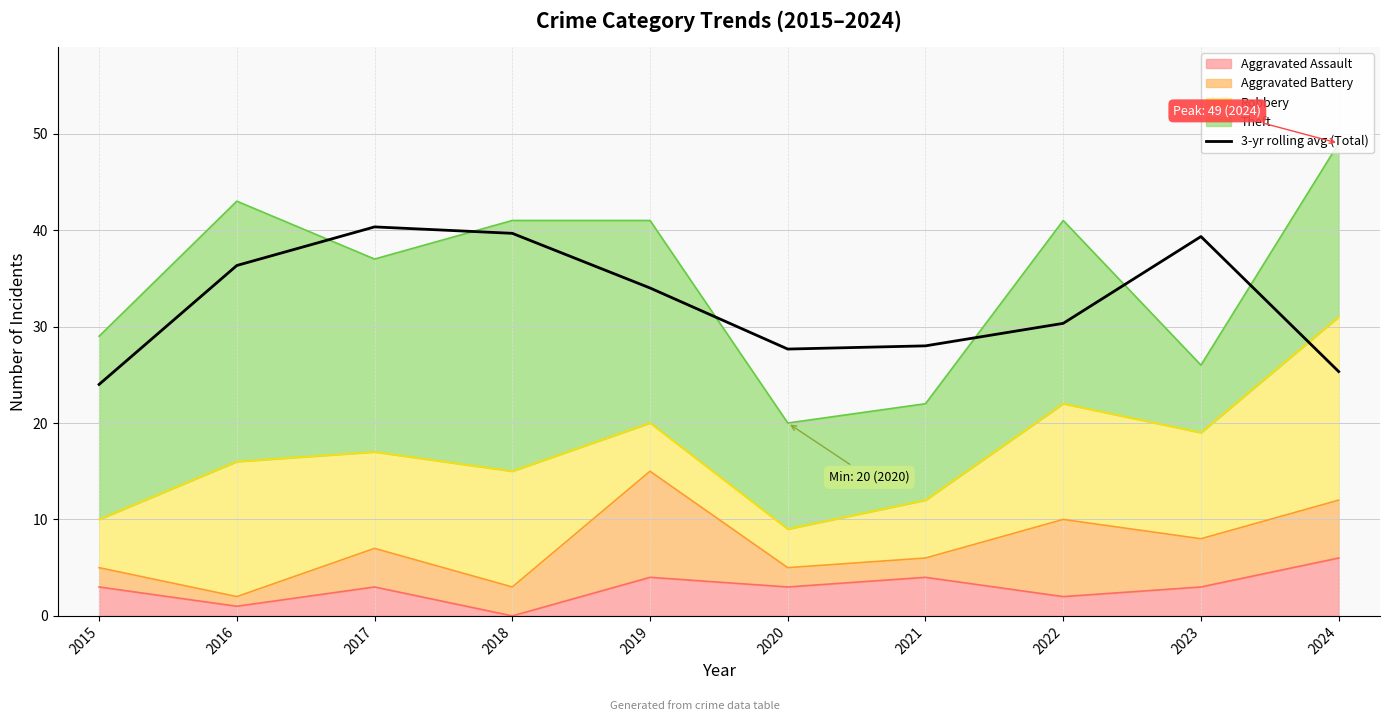

How many lines are shown in the chart?

1